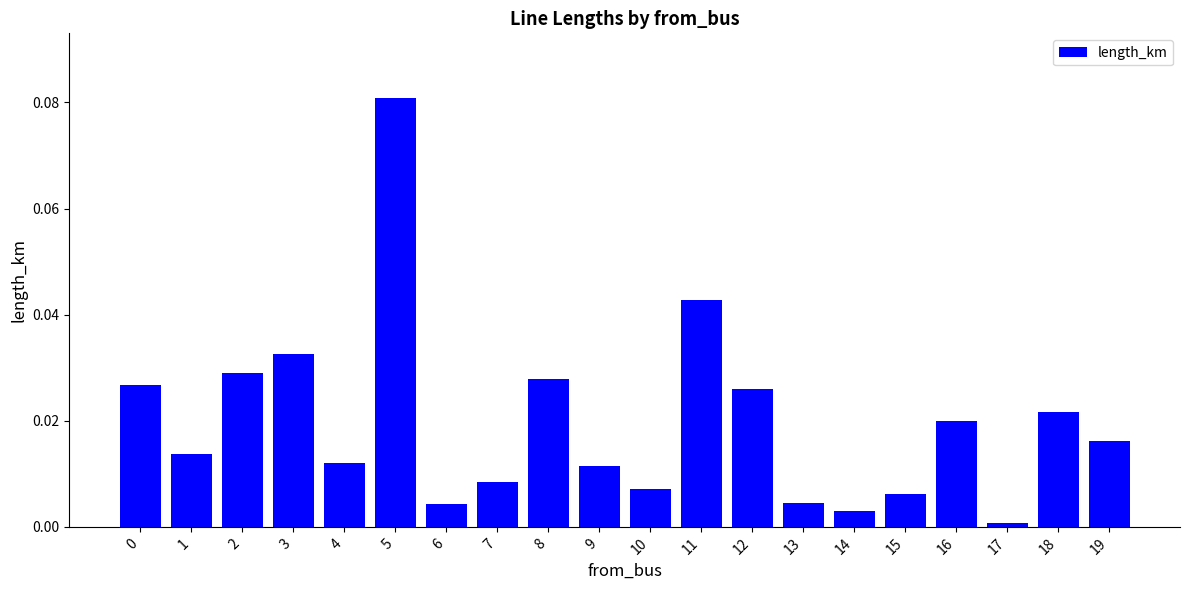

The value at 13 is 0.0. True or false?

True